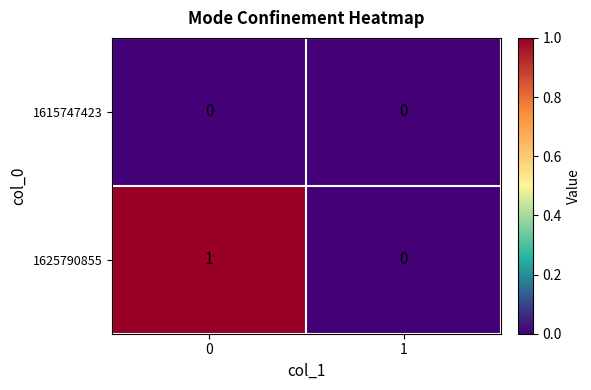

Count the number of data series in this chart.

2